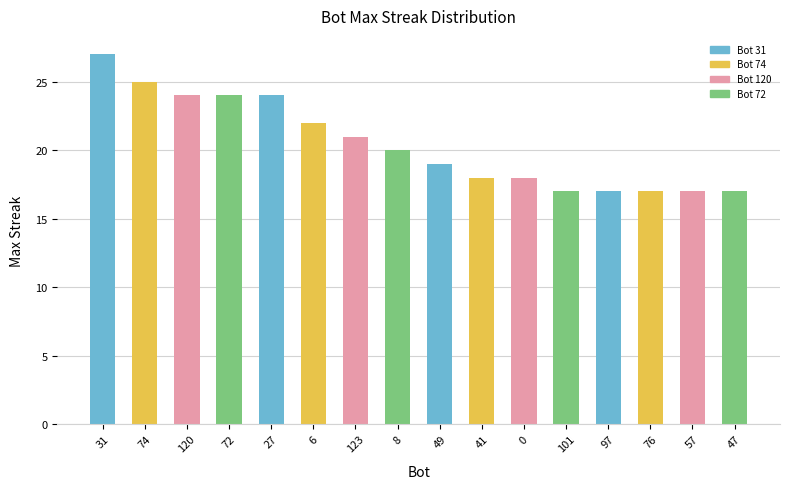

What is the ratio of the value at 27 to the value at 41?

1.3